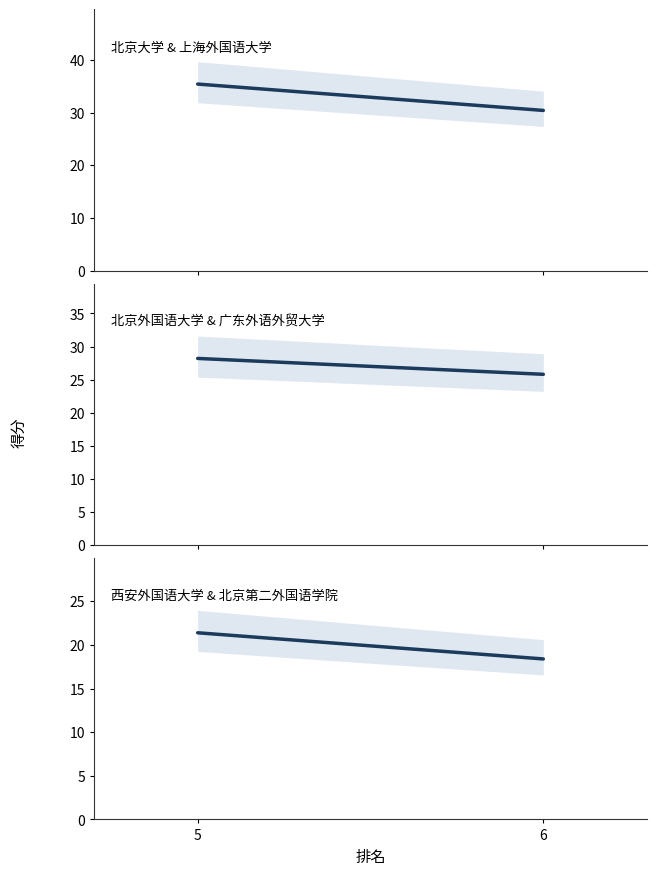

Reading right to left, transcribe all the data shown in this chart.

得分 (北京大学 & 上海外国语大学): 30.4	35.4
得分 (北京外国语大学 & 广东外语外贸大学): 25.8	28.2
得分 (西安外国语大学 & 北京第二外国语学院): 18.4	21.4